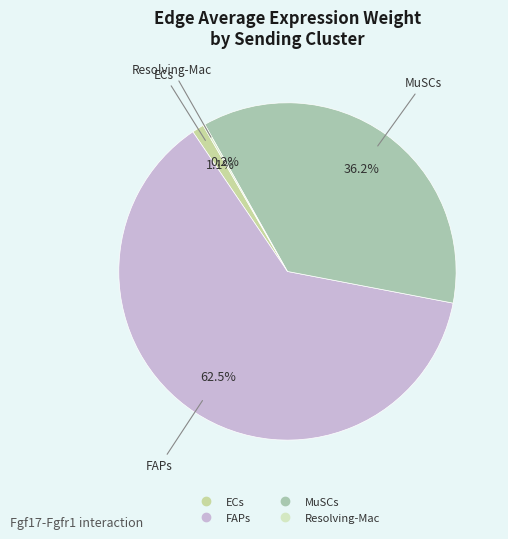

What is the ratio of the value at FAPs to the value at MuSCs?

1.7